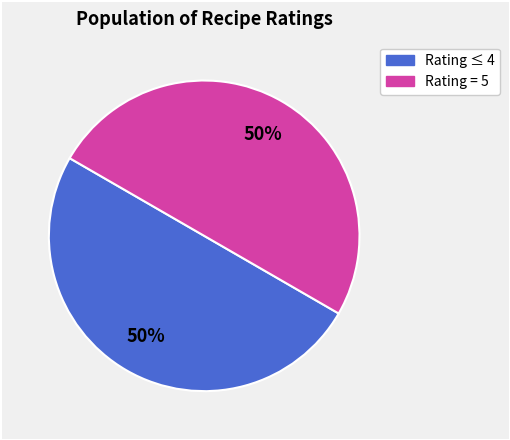

To the nearest percent, what is the average slice percentage?

50%